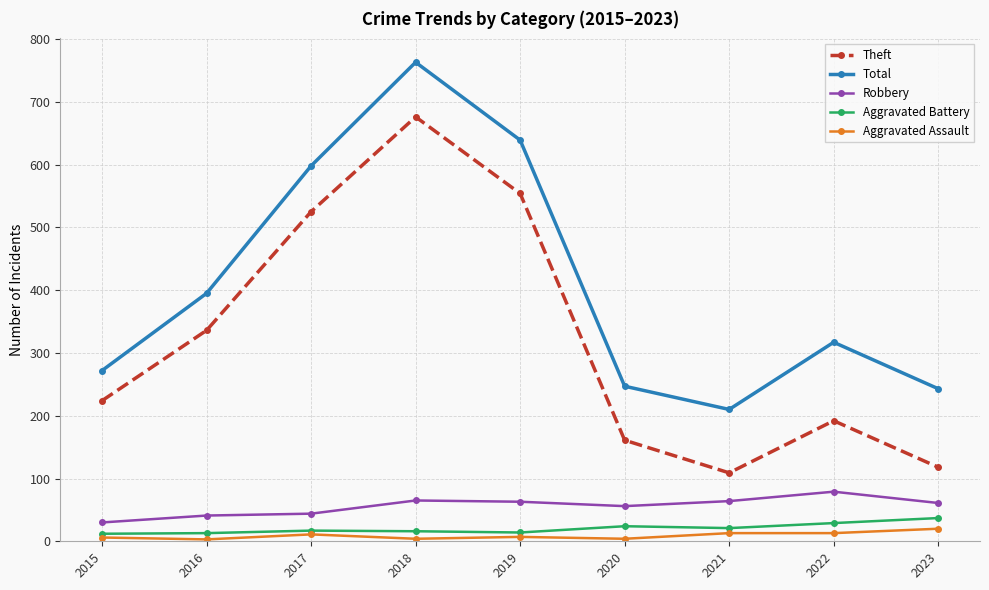

What is the average value of the Aggravated Battery series?

20